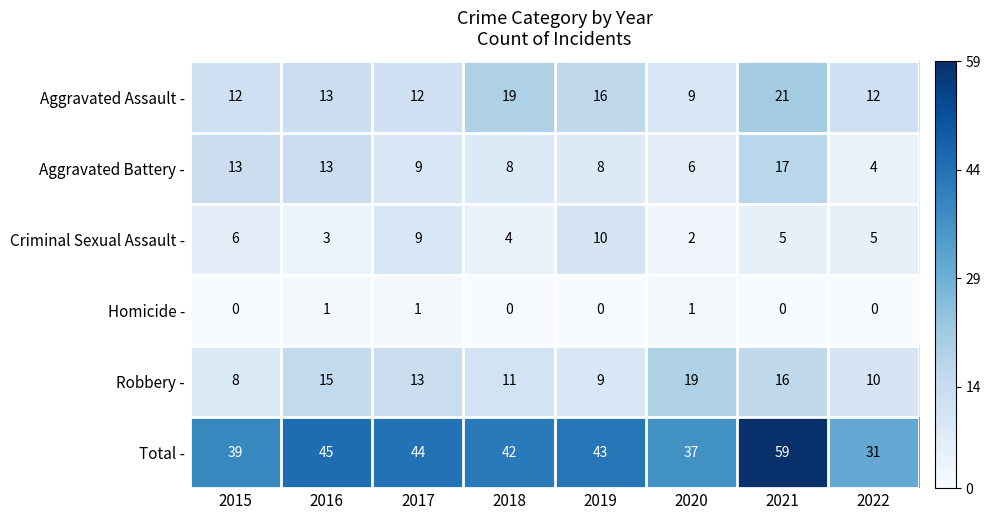

What value does the Robbery - series have at 2022, to the nearest 10?

10